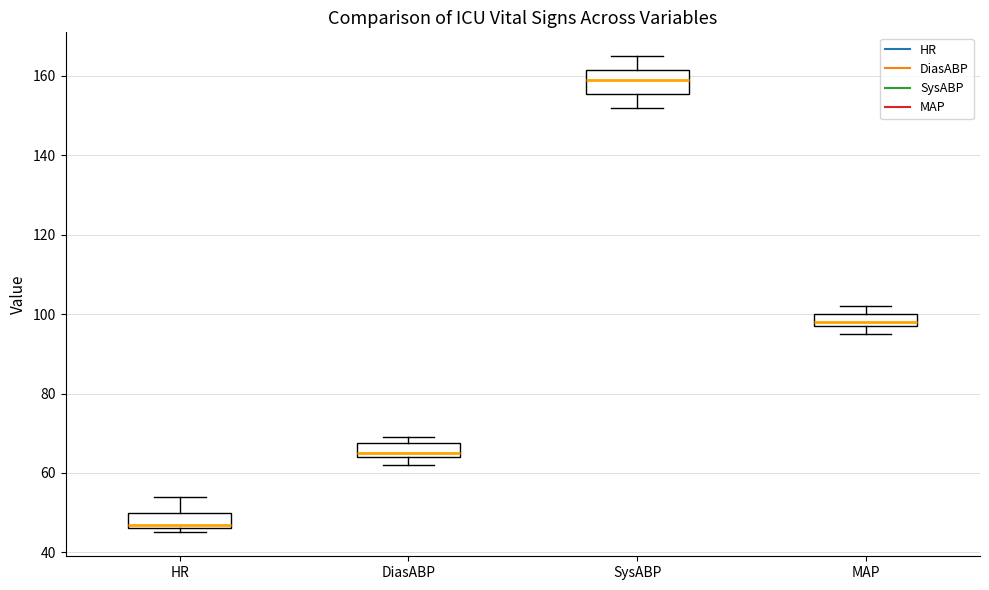

Reading left to right, transcribe this box plot: for each box, give where its median line is, the range the box spans, and where its two whiskers end, as read against the y-axis. The values are not printed on the chart, so give them approximately, as read against the axis.

HR: median 48, box 46 to 50, whiskers 46 (just below the box's lower edge) to 54
DiasABP: median 66, box 64 to 68, whiskers 62 to 70
SysABP: median 160, box 156 to 162, whiskers 152 to 166
MAP: median 98 (just above the box's lower edge), box 98 to 100, whiskers 96 to 102